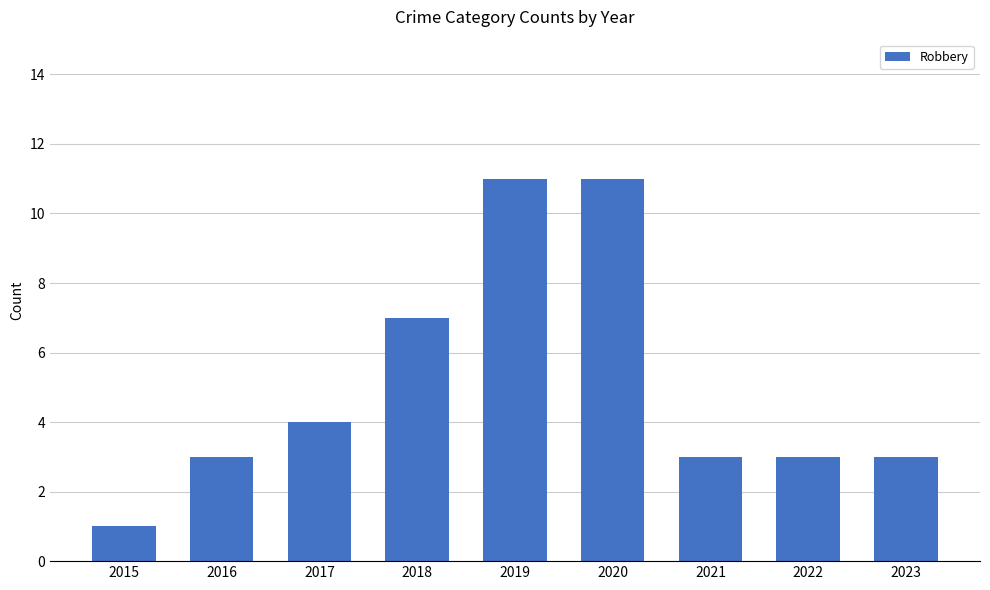

The value at 2018 is 7. True or false?

True